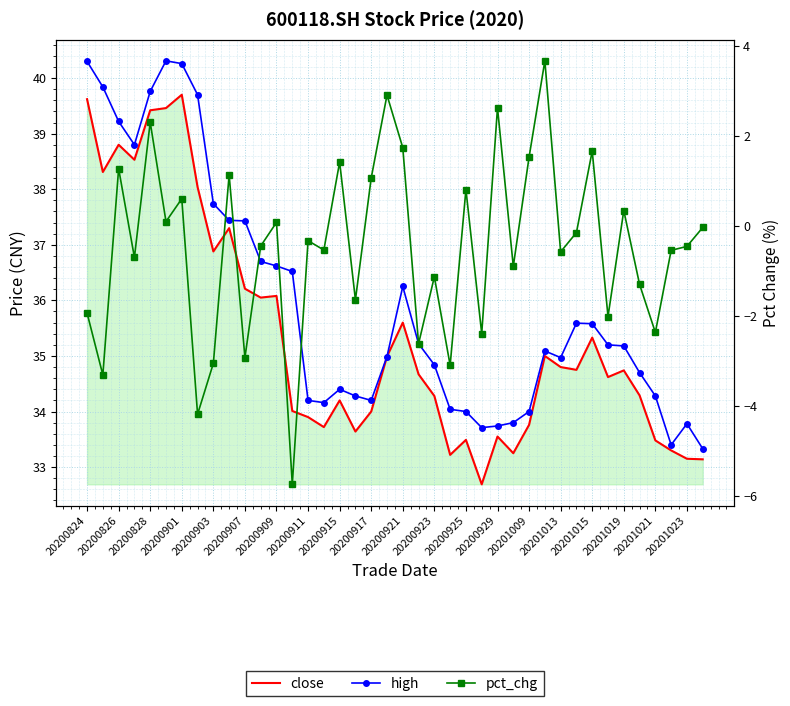

True or false: high and pct_chg intersect in this chart.

False